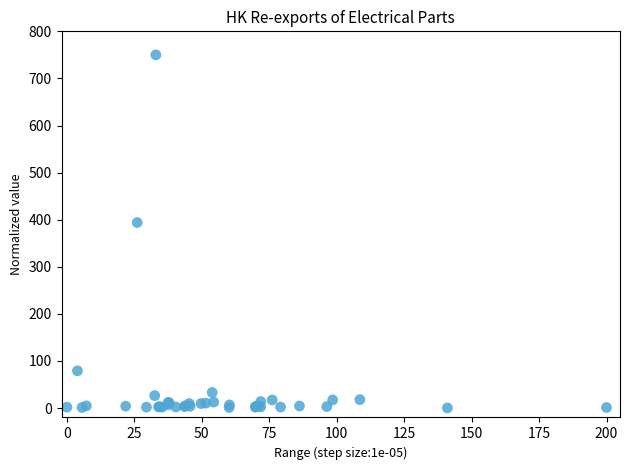

What Y value in the scatter plot is closest to 375?

394.0